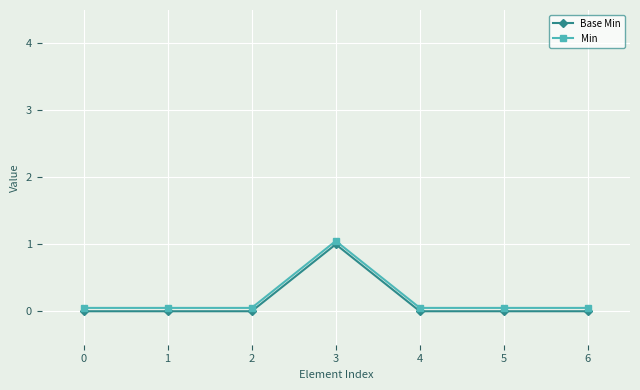

What is the lowest value of the Min series?

0.1